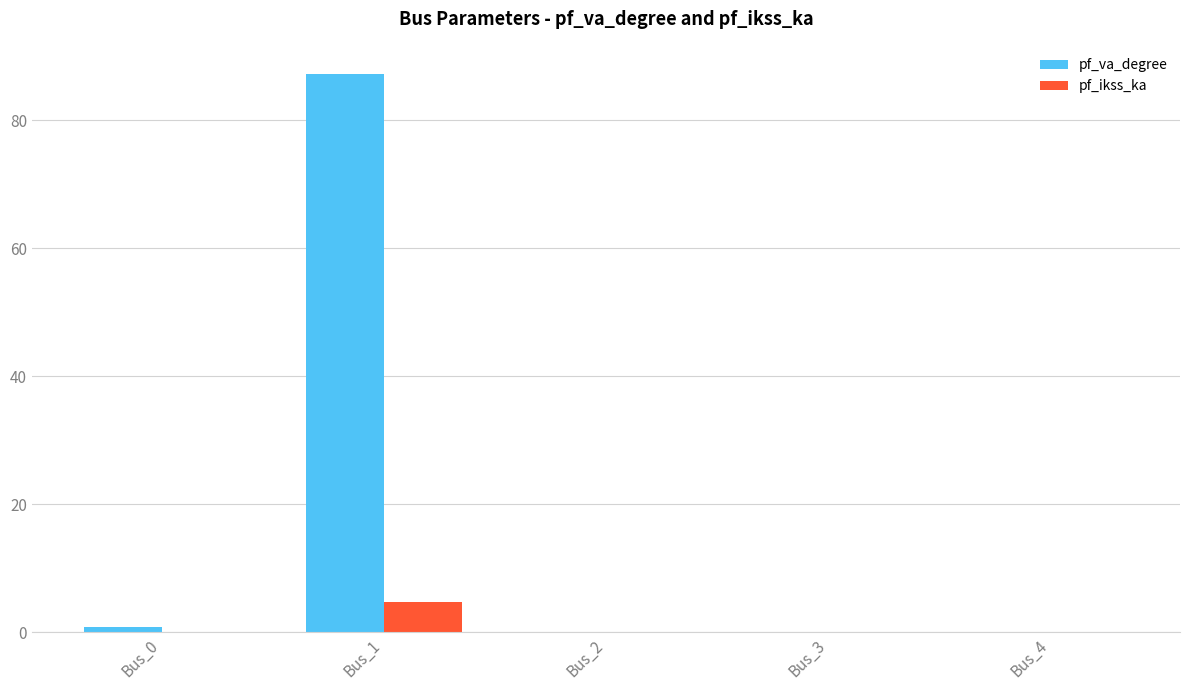

Are the bars grouped side by side (vs. stacked)?

Yes